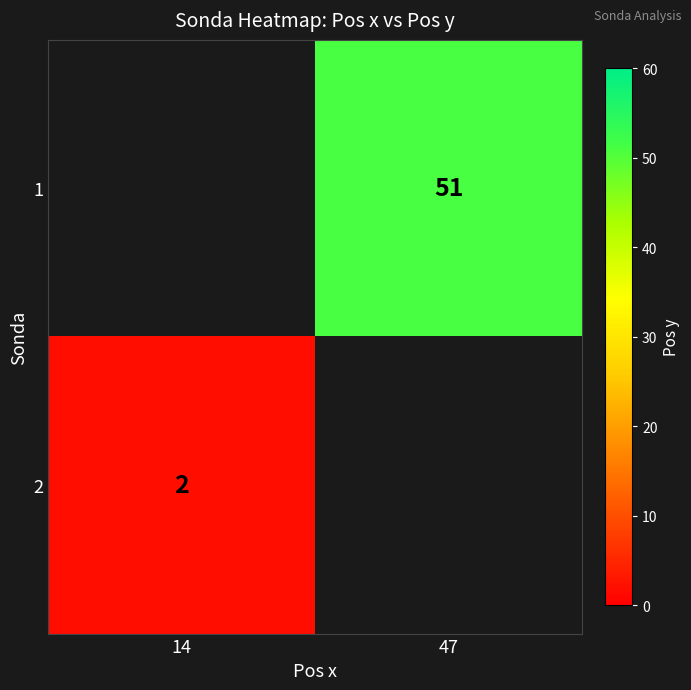

True or false: 2 has a value of 2 at 14.

True